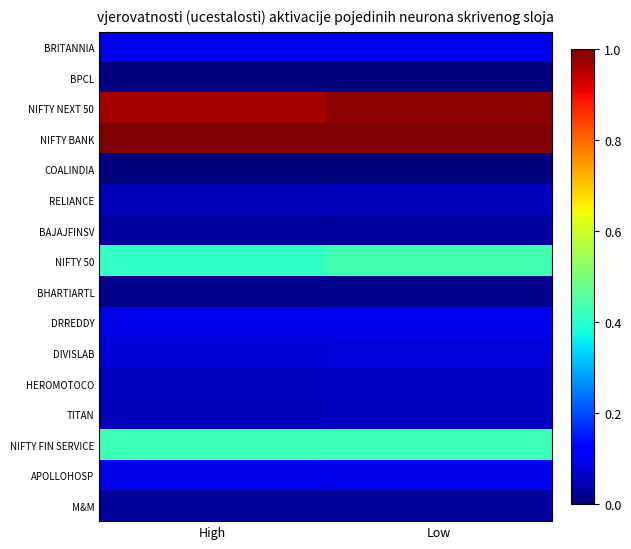

Reading left to right, transcribe all the data shown in this chart.

BRITANNIA: High=0.1	Low=0.1
BPCL: High=0.0	Low=0.0
NIFTY NEXT 50: High=1.0	Low=1.0
NIFTY BANK: High=1.0	Low=1.0
COALINDIA: High=0.0	Low=0.0
RELIANCE: High=0.1	Low=0.1
BAJAJFINSV: High=0.0	Low=0.0
NIFTY 50: High=0.4	Low=0.4
BHARTIARTL: High=0.0	Low=0.0
DRREDDY: High=0.1	Low=0.1
DIVISLAB: High=0.1	Low=0.1
HEROMOTOCO: High=0.1	Low=0.1
TITAN: High=0.1	Low=0.1
NIFTY FIN SERVICE: High=0.4	Low=0.4
APOLLOHOSP: High=0.1	Low=0.1
M&M: High=0.0	Low=0.0